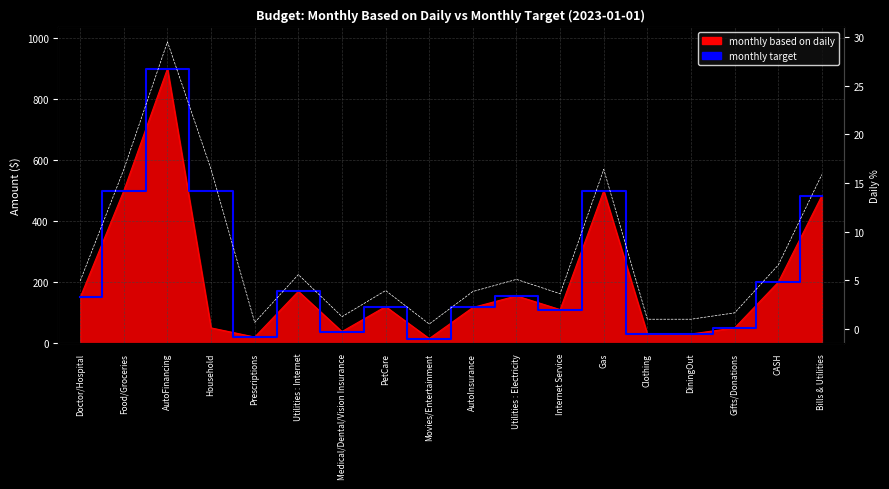

The chart shows a value of 1.0 at DiningOut. True or false?

True